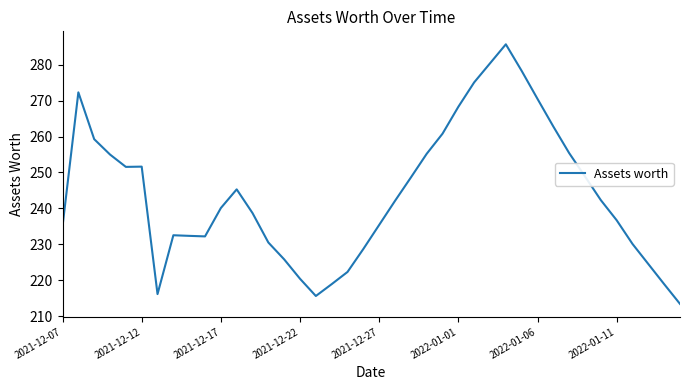

What is the minimum value shown in the chart?

213.4